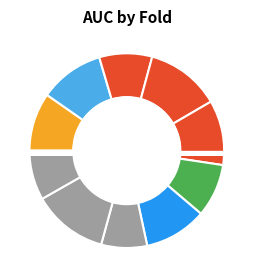

Rank the categories by value from highest to lowest.

Fold 9, Fold 4, Fold 5, Fold 2, Fold 7, Fold 1, Fold 6, Fold 3, Fold 10, Fold 8